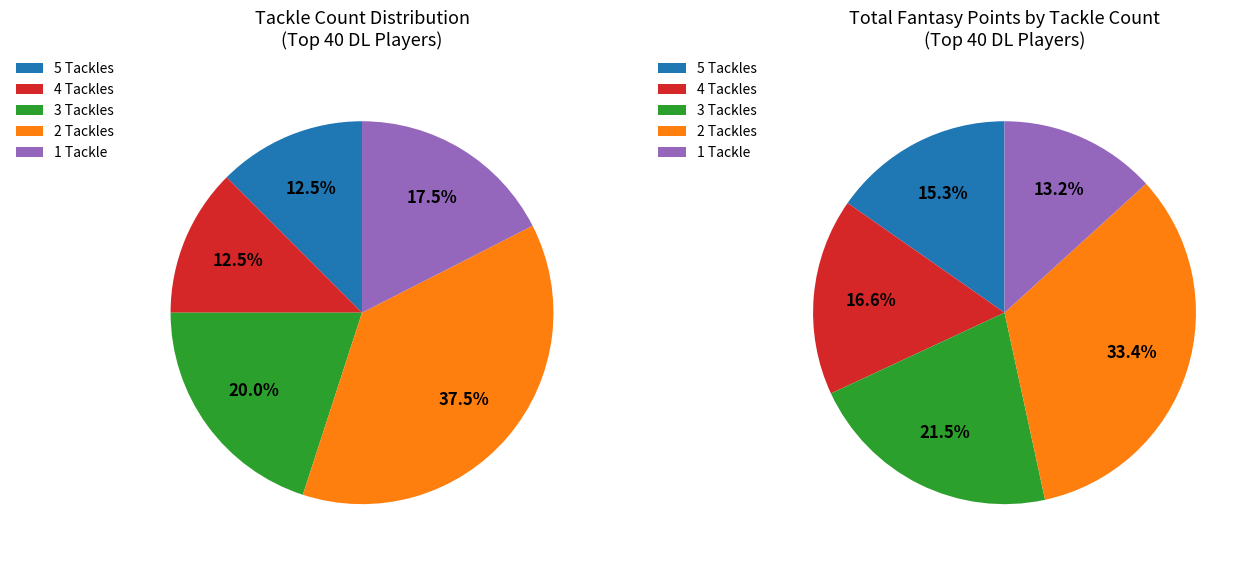

Is there a majority slice in this chart?

No